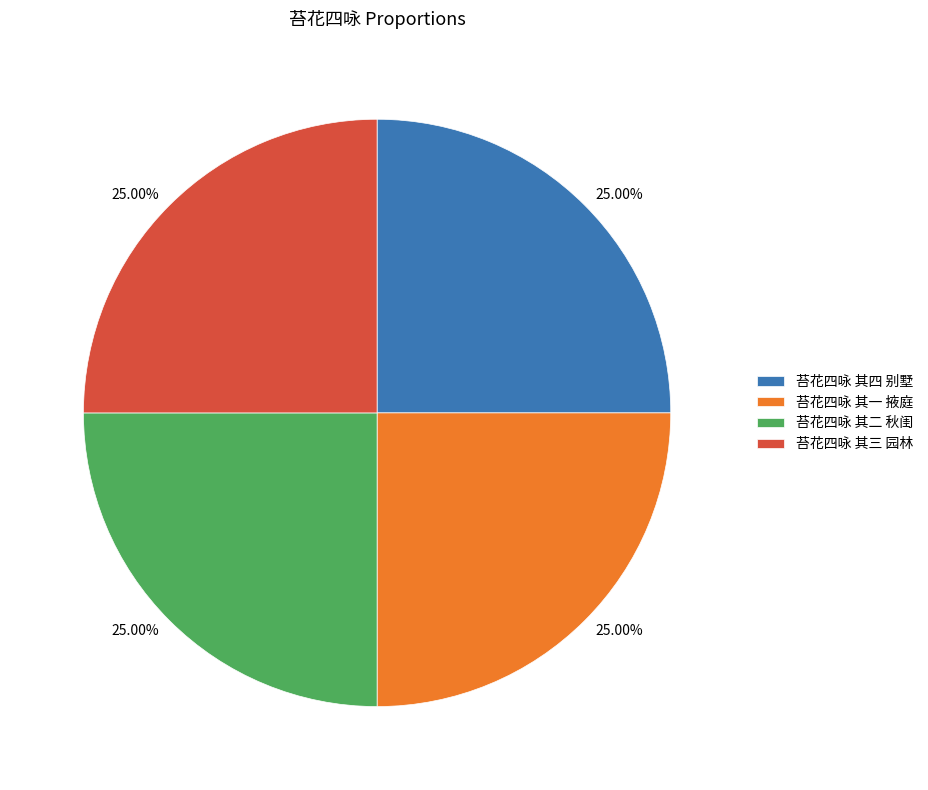

To the nearest percent, what portion does 苔花四咏 其二 秋闺 represent?

25%